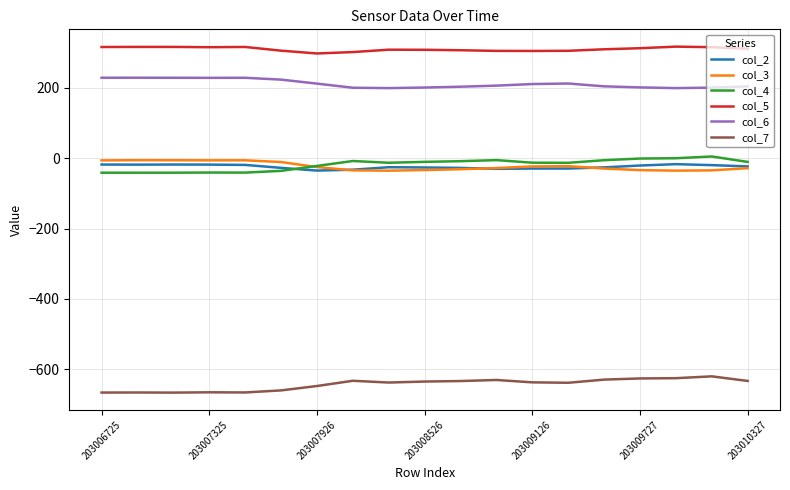

Which series has the largest total across all categories?

col_5